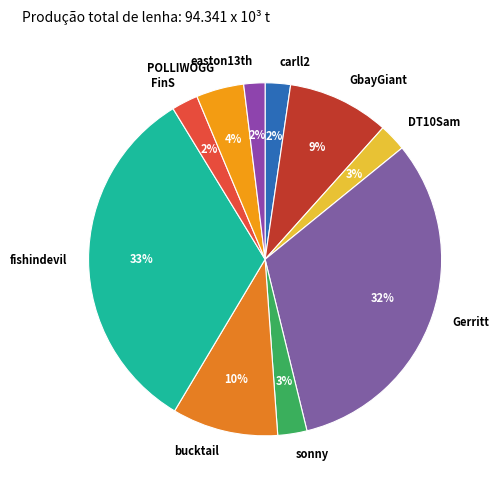

True or false: Gerritt accounts for 21% of the total.

False